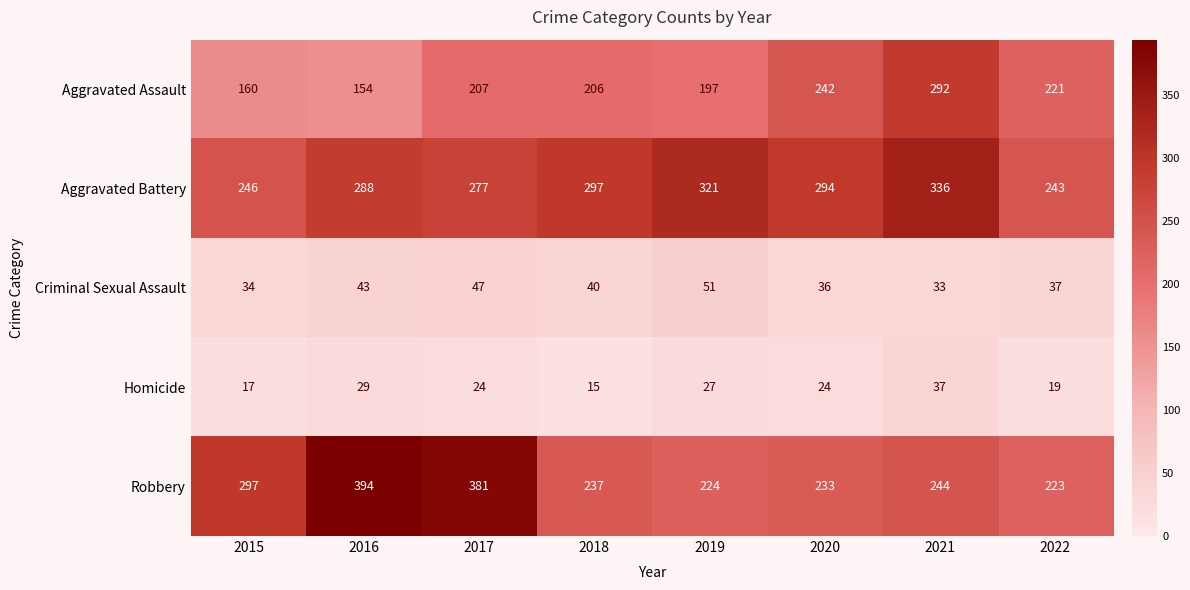

Which series changed the most between 2015 and 2017?

Robbery